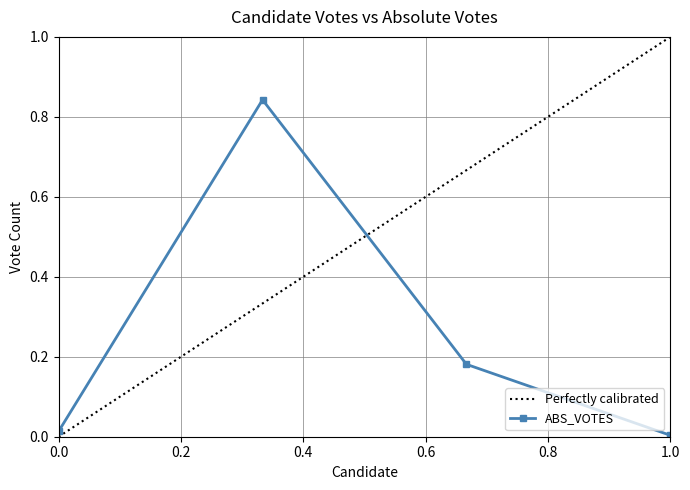

The ABS_VOTES series shows 0.0 at 1.0. True or false?

True